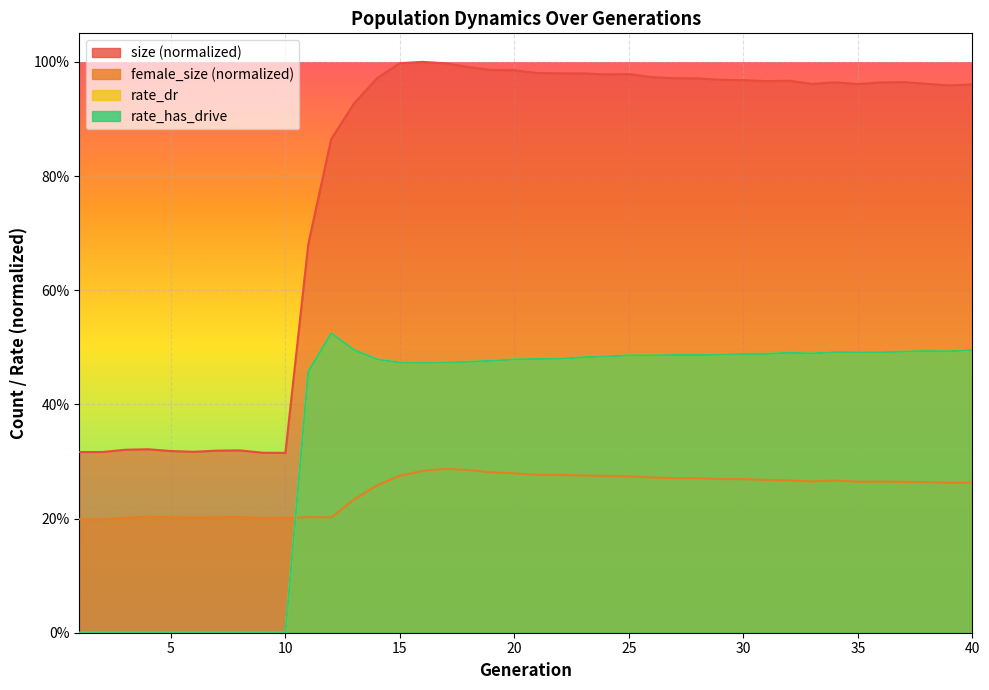

At which category is the sum across all series the highest?

17